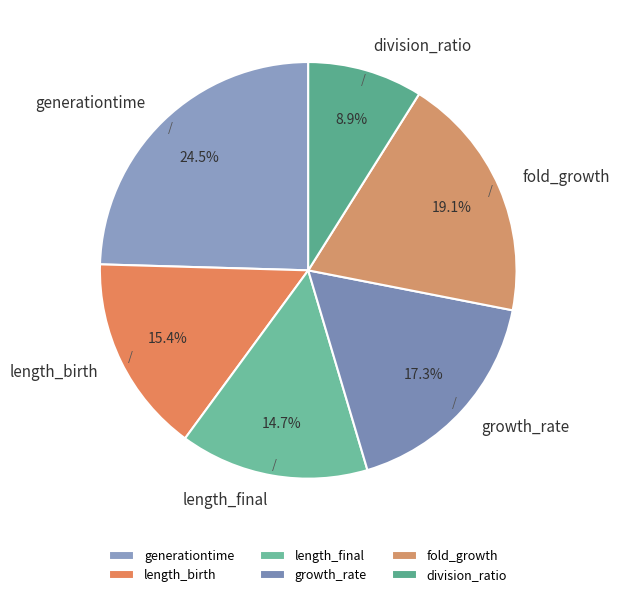

What portion of the pie excludes length_birth?

84.6%